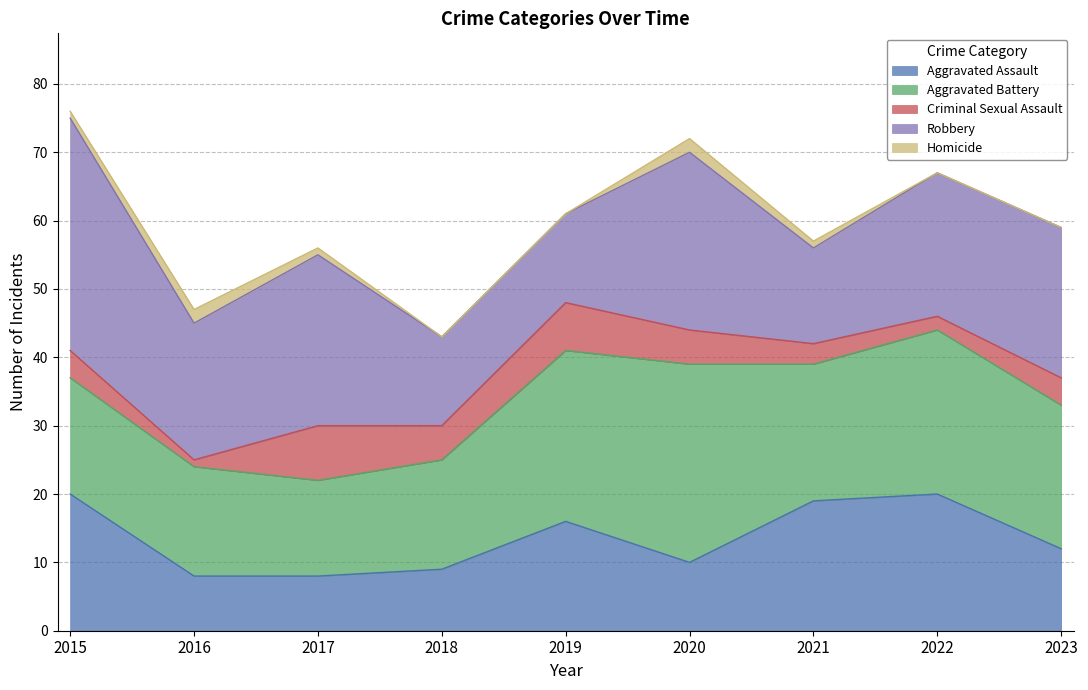

How many lines are shown in the chart?

5